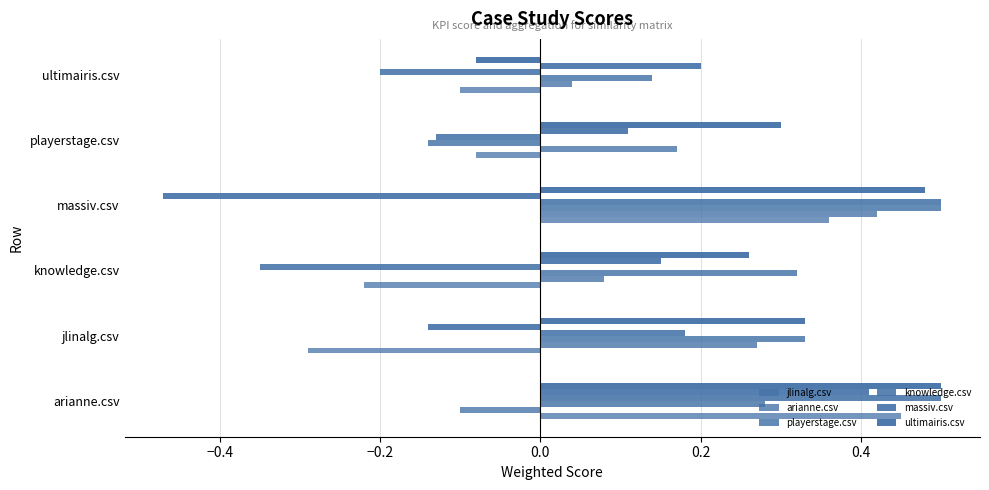

How many values in arianne.csv are below zero?

1